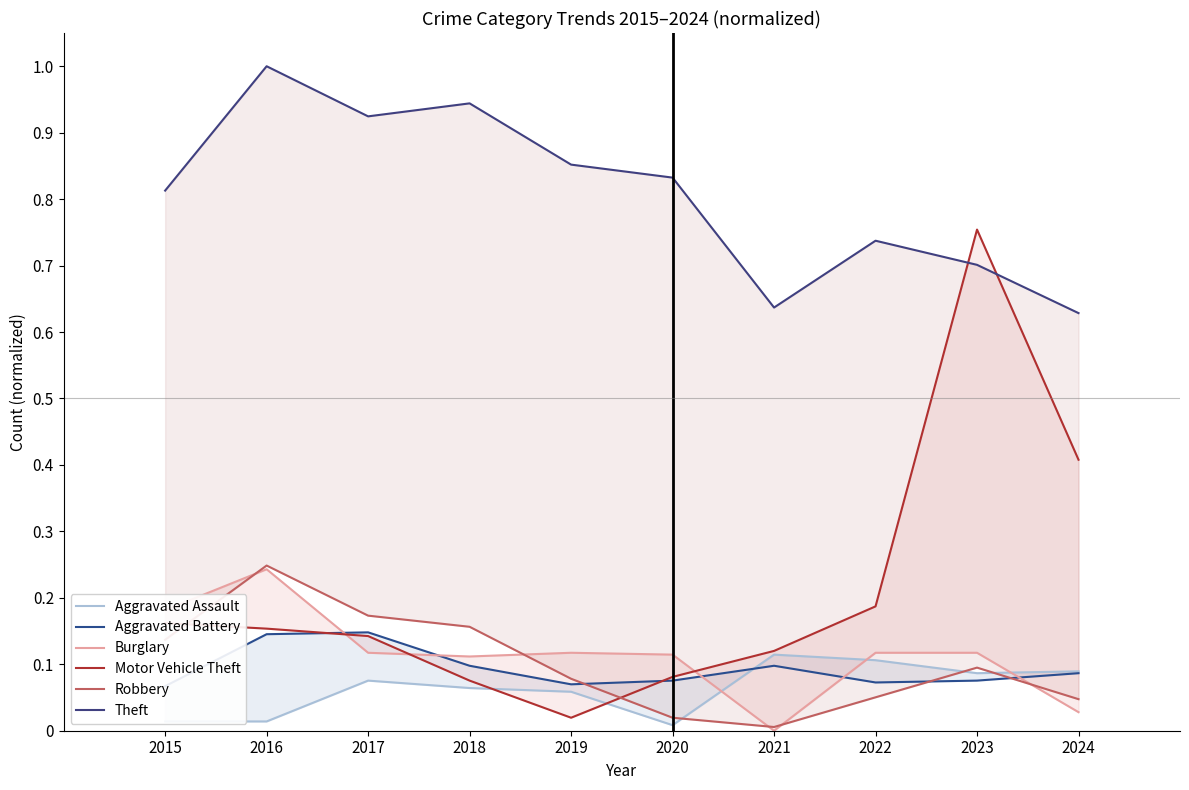

What is the sum of the Motor Vehicle Theft values at 2024 and 2020?

0.5